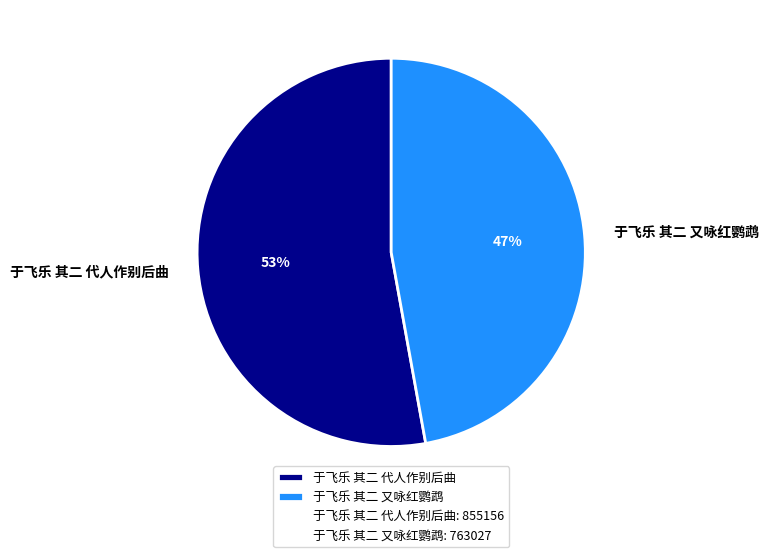

Which category has the biggest portion of the pie?

于飞乐 其二 代人作别后曲